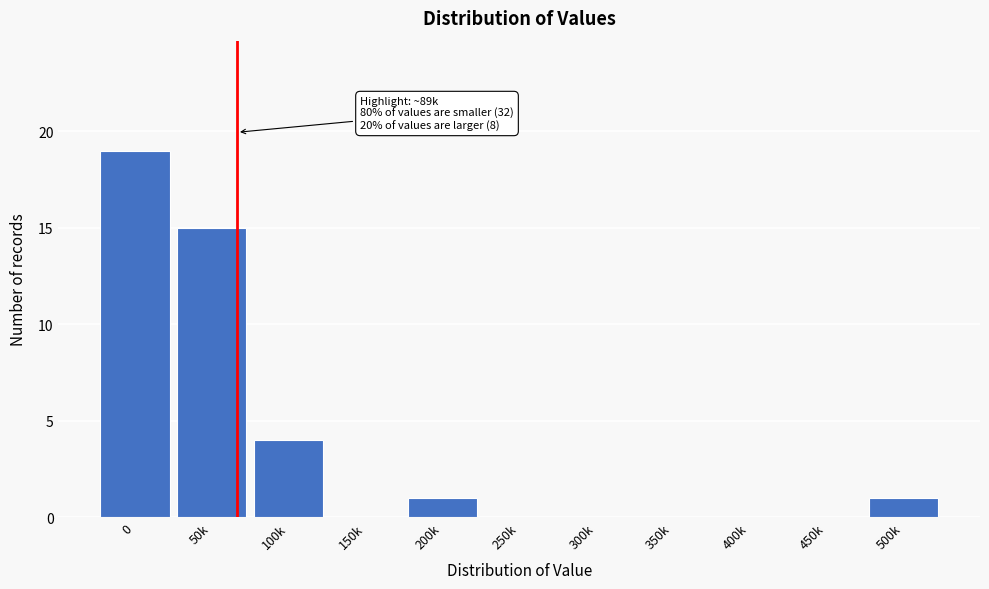

Reading left to right, extract all data points from this chart.

0=19	50k=15	100k=4	150k=0	200k=1	250k=0	300k=0	350k=0	400k=0	450k=0	500k=1